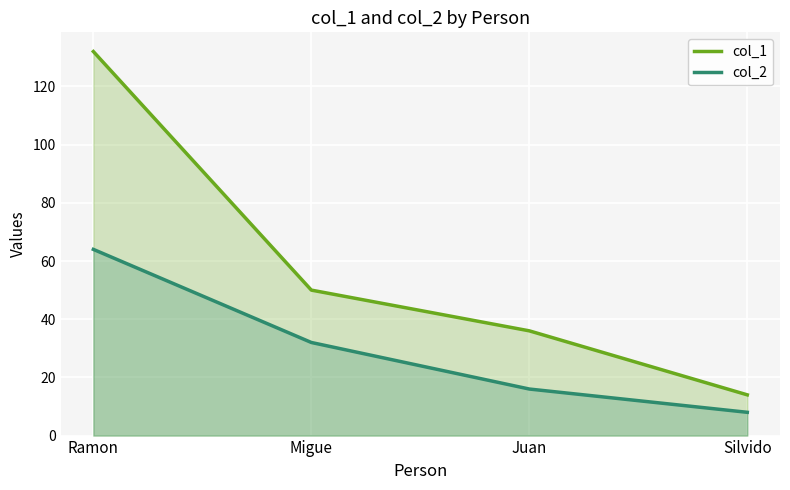

What is the label of the 3rd point from the left?

Juan